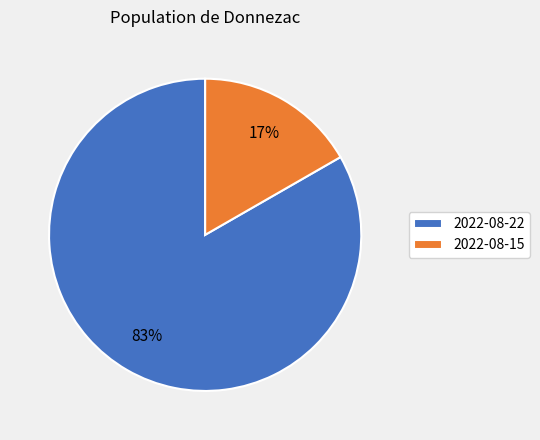

Do 2022-08-22 and 2022-08-15 together represent more than half of the pie?

Yes